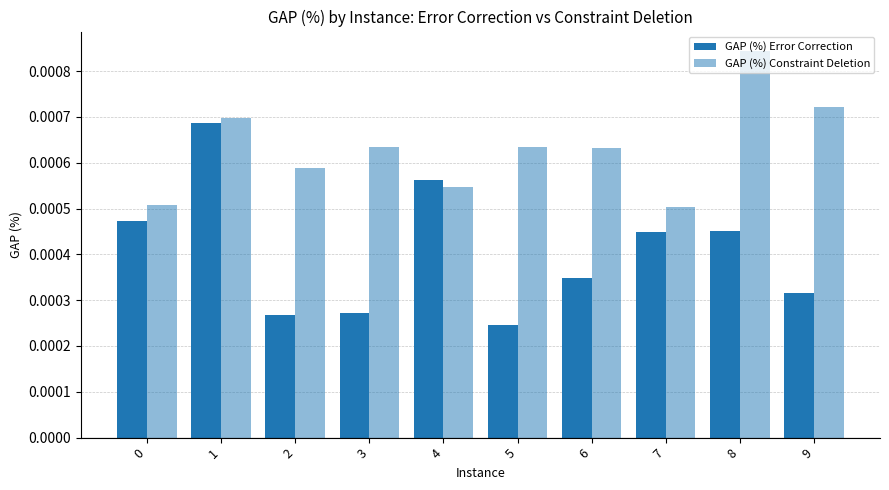

How many bars are there in total?

20